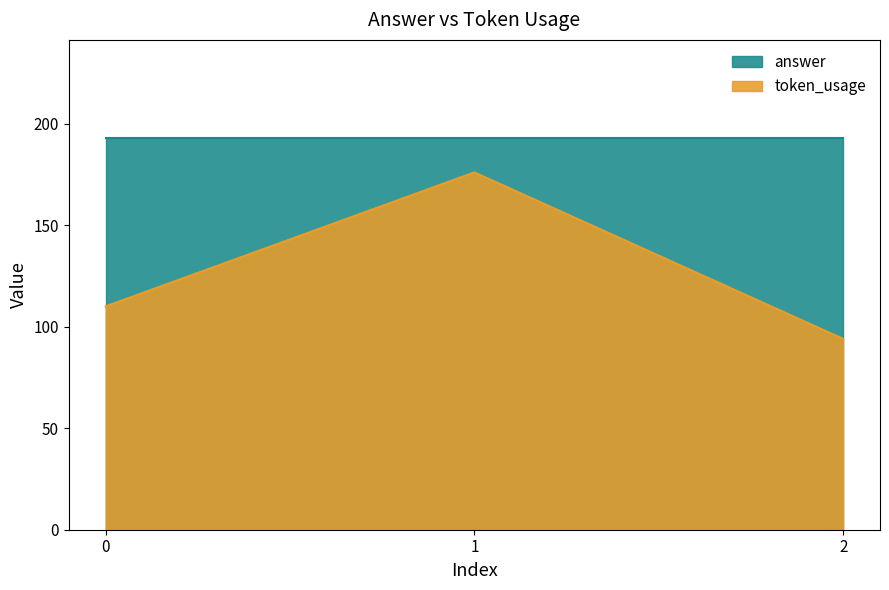

What is the difference between the values at 1 and 2?

82